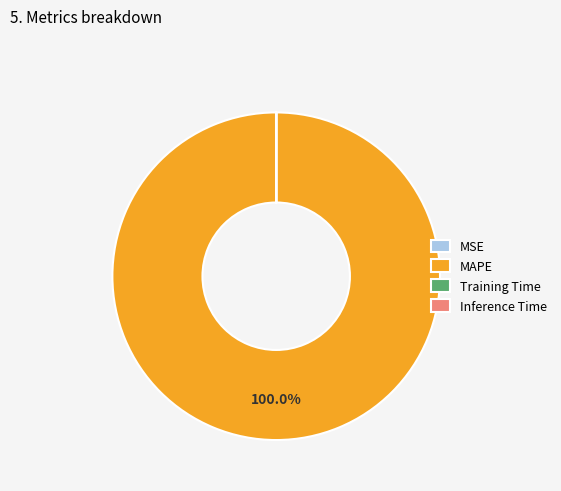

Is there a majority slice in this chart?

Yes